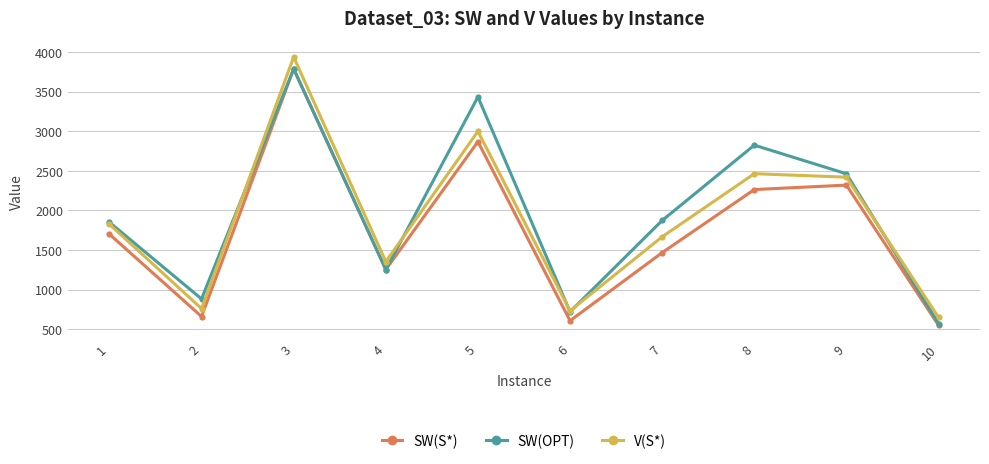

What is the total value across all series at 10?

1773